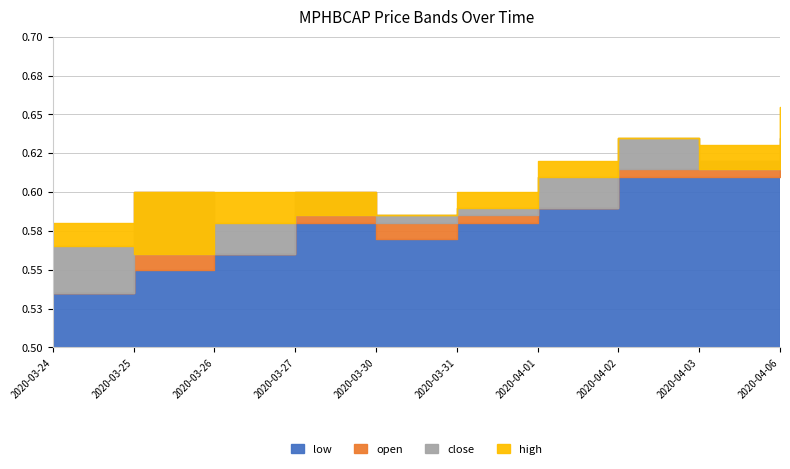

What is the value of the high point at the 7th from the left?

0.6